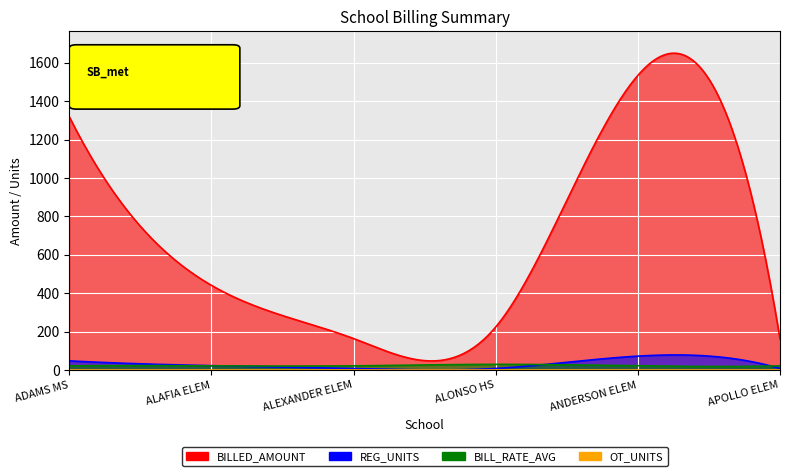

Reading right to left, what are all the values shown in this chart?

BILLED_AMOUNT: APOLLOBEACHELEM0141=161.5	ANDERSON ELEM0121=1534.3	ALONSO SR HS0151=223.7	ALEXANDER ELEM0081=163.4	ALAFIA ELEM0271=440.7	ADAMS MS0041=1319.2
REG_UNITS: APOLLOBEACHELEM0141=7.6	ANDERSON ELEM0121=72.0	ALONSO SR HS0151=7.7	ALEXANDER ELEM0081=7.7	ALAFIA ELEM0271=22.3	ADAMS MS0041=47.2
BILL_RATE_AVG: APOLLOBEACHELEM0141=21.3	ANDERSON ELEM0121=21.3	ALONSO SR HS0151=29.2	ALEXANDER ELEM0081=21.3	ALAFIA ELEM0271=21.3	ADAMS MS0041=21.3
OT_UNITS: APOLLOBEACHELEM0141=0.0	ANDERSON ELEM0121=0.0	ALONSO SR HS0151=0.0	ALEXANDER ELEM0081=0.0	ALAFIA ELEM0271=0.0	ADAMS MS0041=0.0